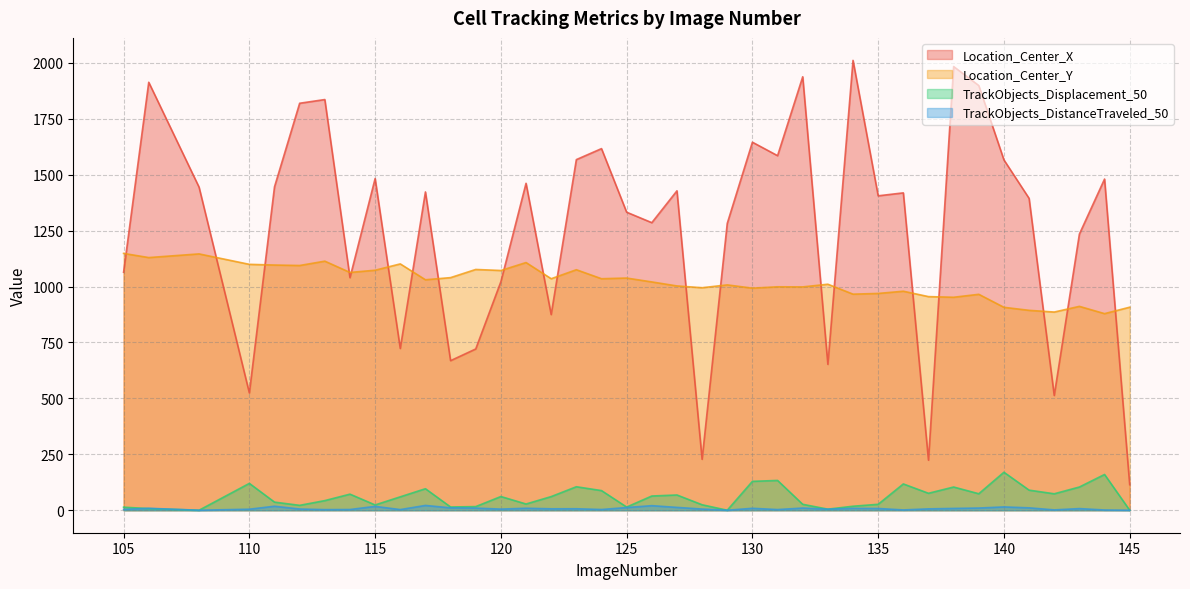

Where is the first local maximum for TrackObjects_Displacement_50?

110